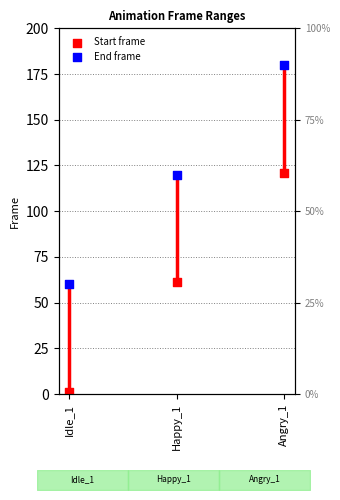

At how many categories does at least one series exceed 28?

3